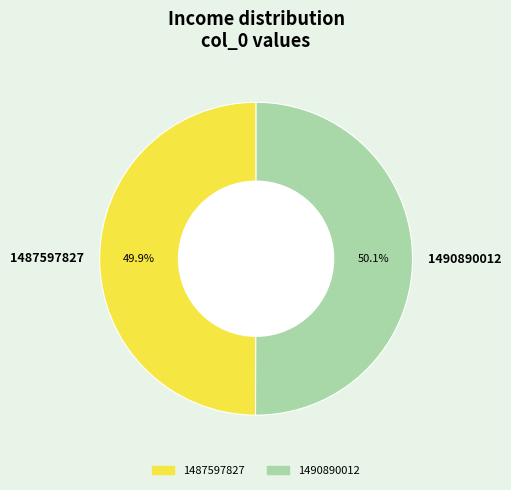

Is there a majority slice in this chart?

Yes